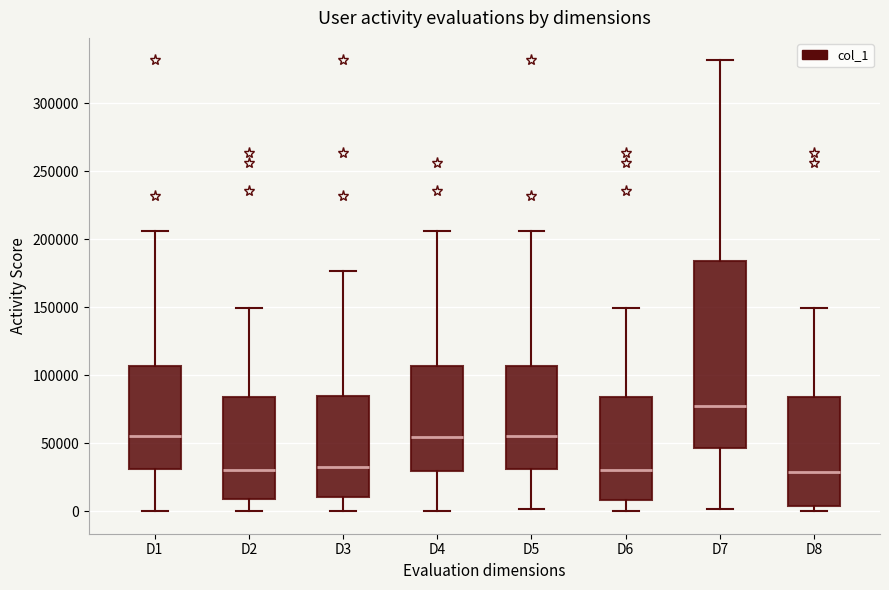

Reading left to right, read every box against the y-axis: the position of its median line, the range the box covers, and the ends of its whiskers. The values are not printed on the chart, so give them approximately, as read against the axis.

D1: median 55000, box 30000 to 105000, whiskers 0 to 205000
D2: median 30000, box 10000 to 85000, whiskers 0 to 150000
D3: median 30000, box 10000 to 85000, whiskers 0 to 175000
D4: median 55000, box 30000 to 105000, whiskers 0 to 205000
D5: median 55000, box 30000 to 105000, whiskers 0 to 205000
D6: median 30000, box 10000 to 85000, whiskers 0 to 150000
D7: median 75000, box 45000 to 185000, whiskers 0 to 330000
D8: median 30000, box 5000 to 85000, whiskers 0 to 150000